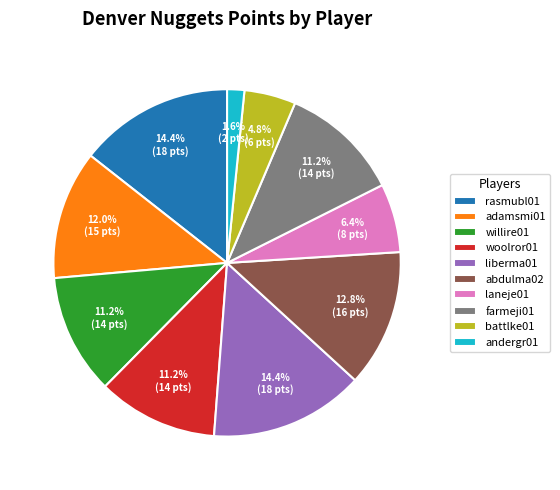

Combined, do woolror01 and andergr01 account for over 50%?

No